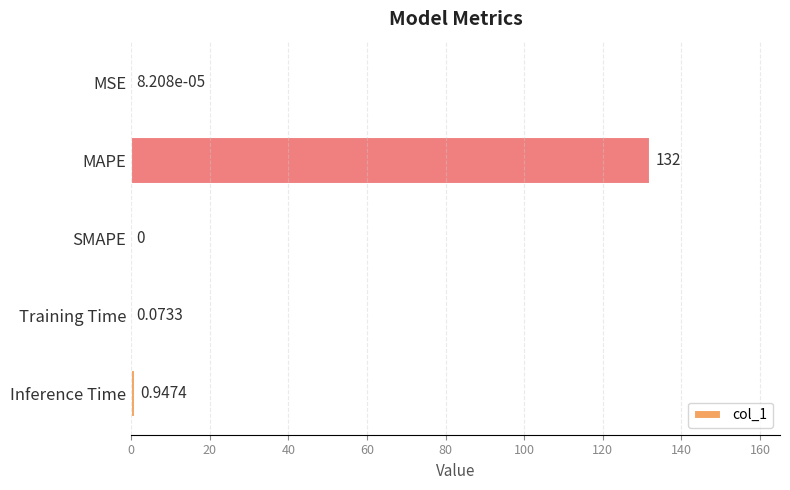

Which has a higher value, SMAPE or Training Time?

Training Time